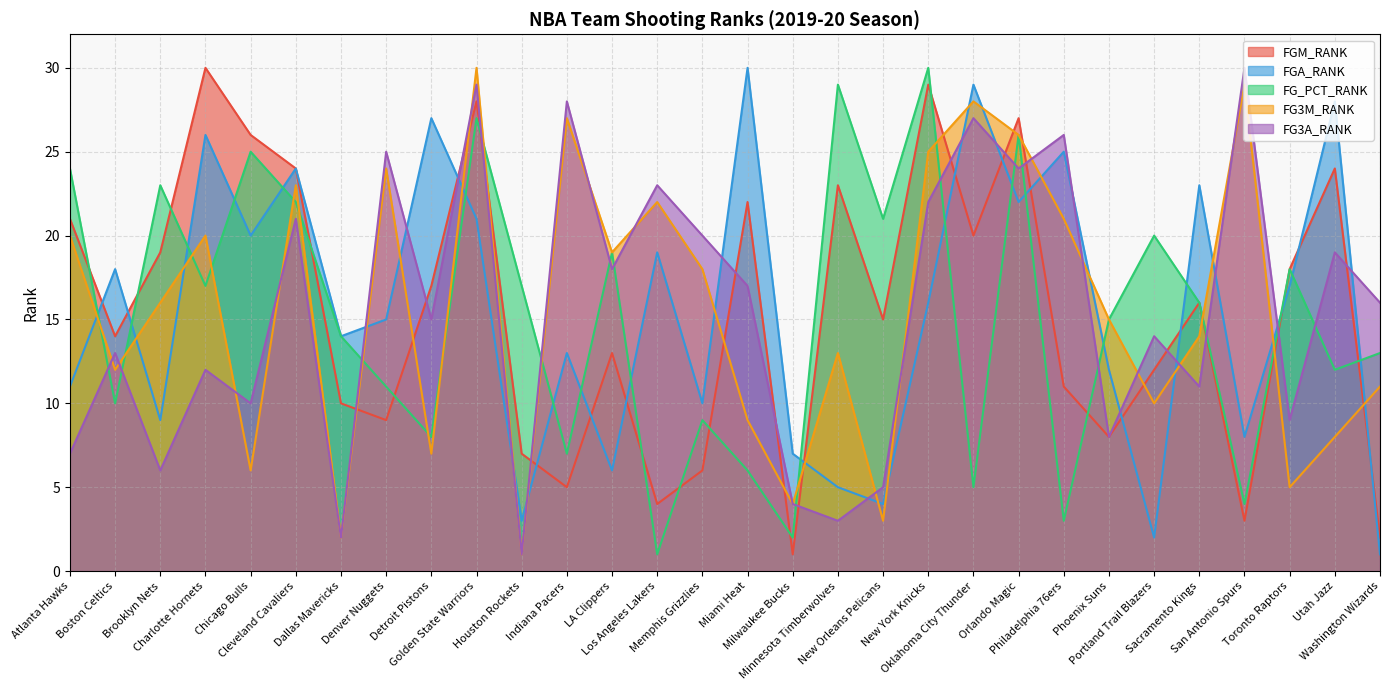

At which category does FG3A_RANK reach its first local peak?

Boston Celtics